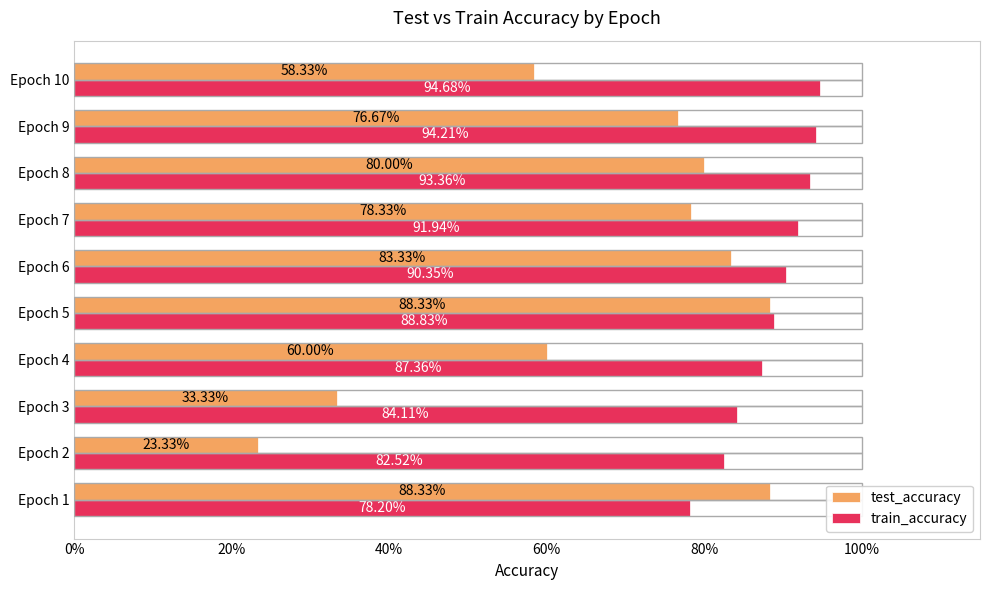

What are all the series names shown in the legend?

test_accuracy, train_accuracy